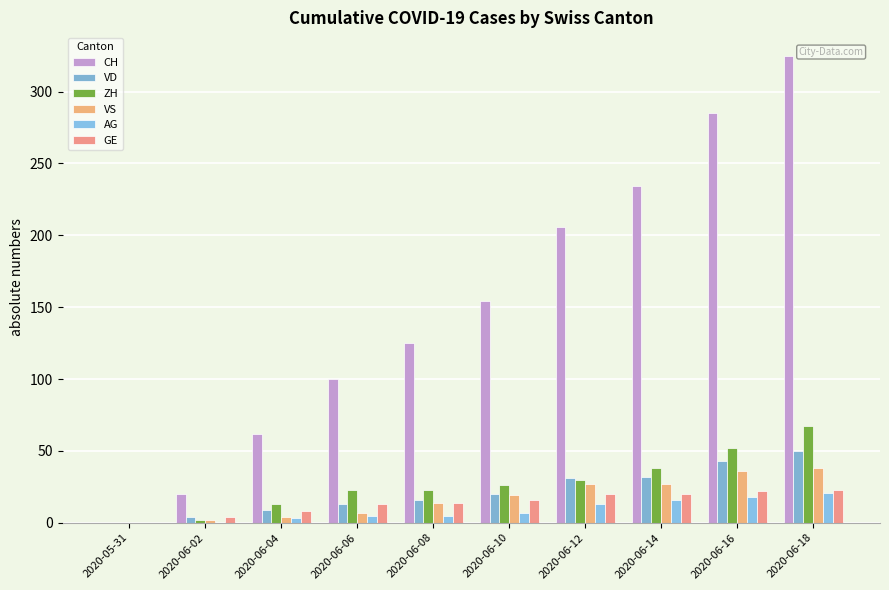

What is the value of the VD bar at the 2nd from the left?

4